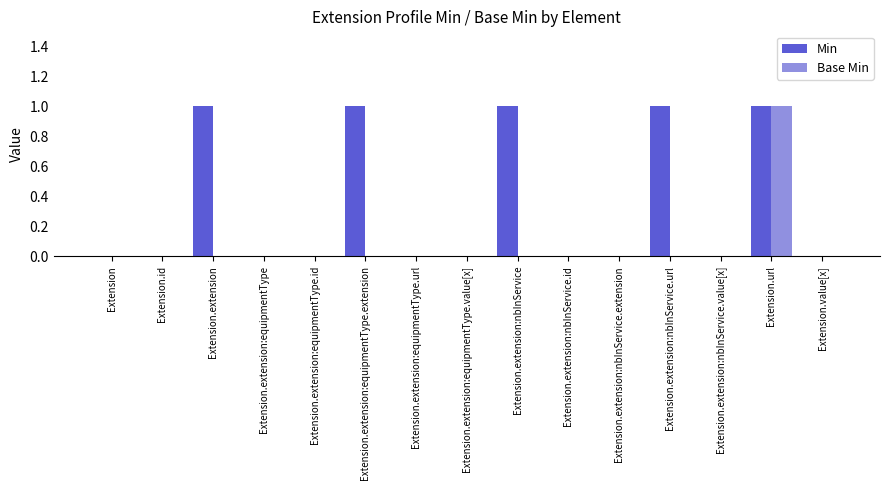

Is it true that Base Min equals -1 at Extension.extension:nbInService.value[x]?

False